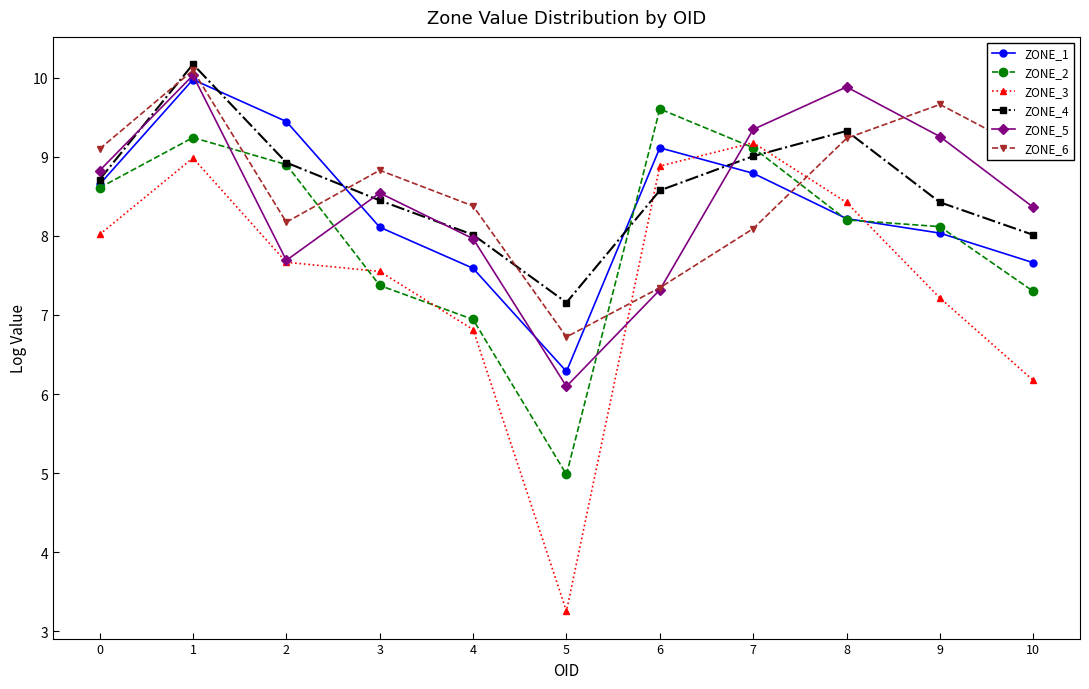

Where is the first local maximum for ZONE_1?

1